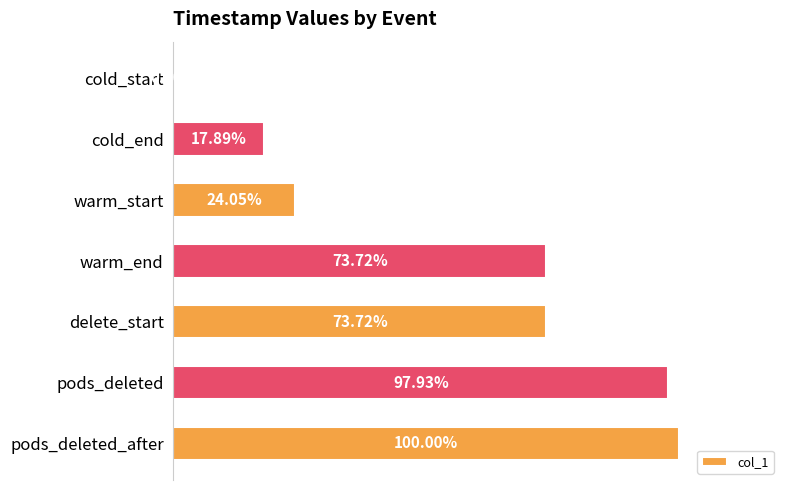

Between pods_deleted_after and warm_start, which is larger?

pods_deleted_after